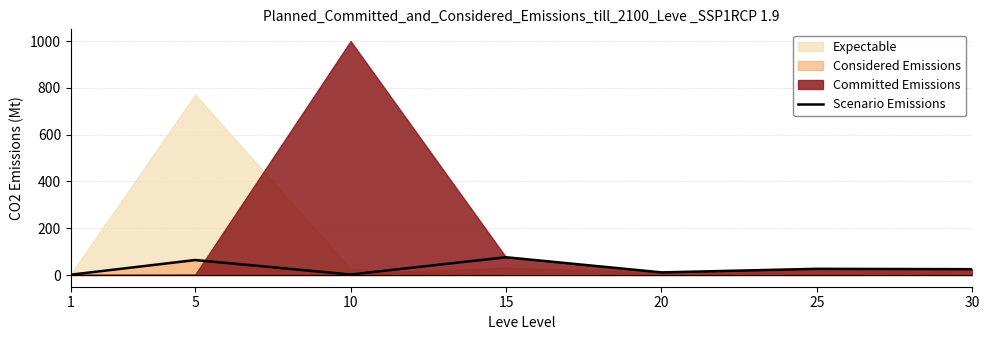

What is the value of the 1st point from the left?

1.4